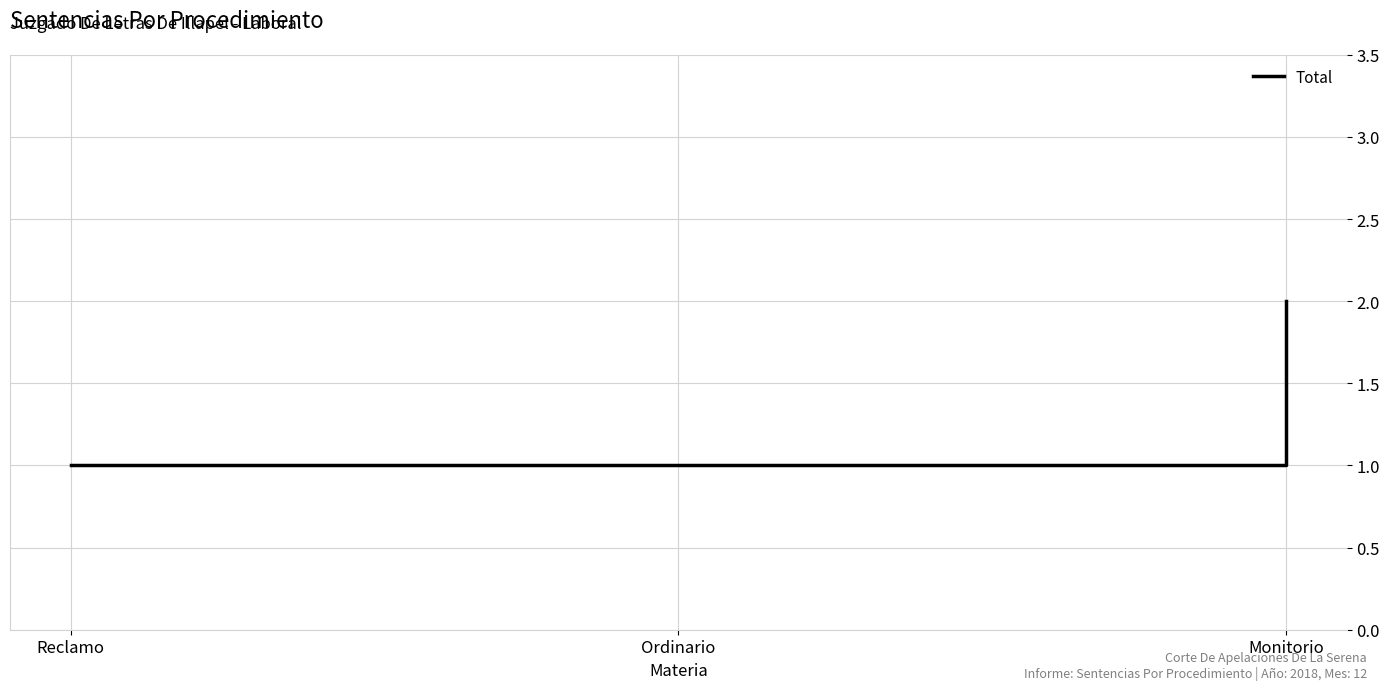

How many distinct data groups are displayed?

1